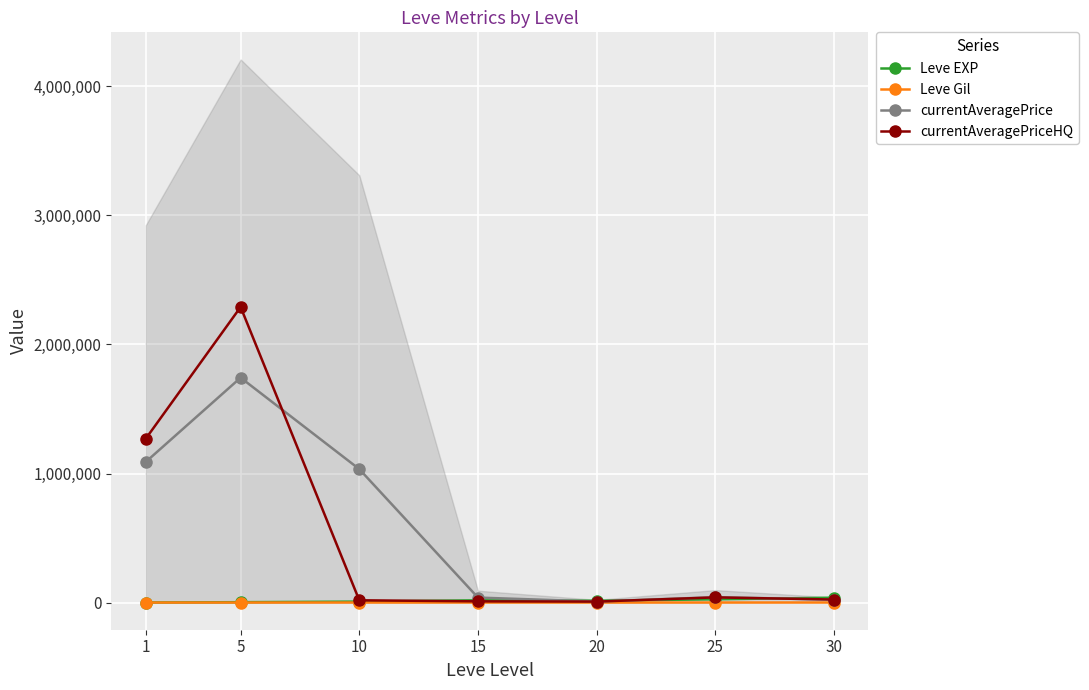

What is the difference between the maximum and minimum values in the Leve Gil series?

262.2